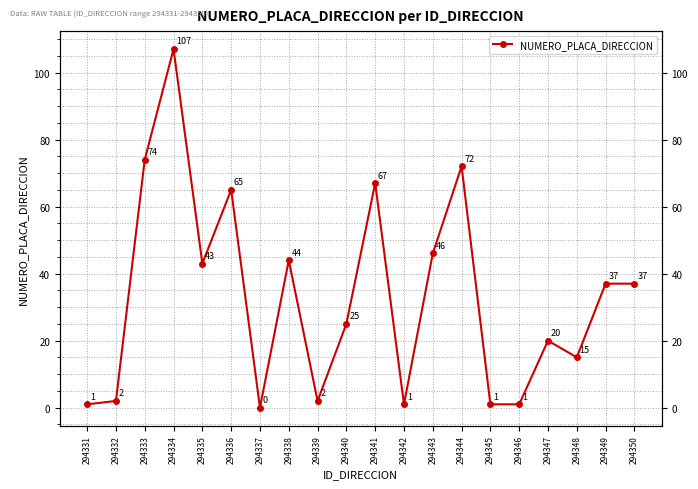

Rank the categories by value from highest to lowest.

294334, 294333, 294344, 294341, 294336, 294343, 294338, 294335, 294349, 294350, 294340, 294347, 294348, 294332, 294339, 294331, 294342, 294345, 294346, 294337